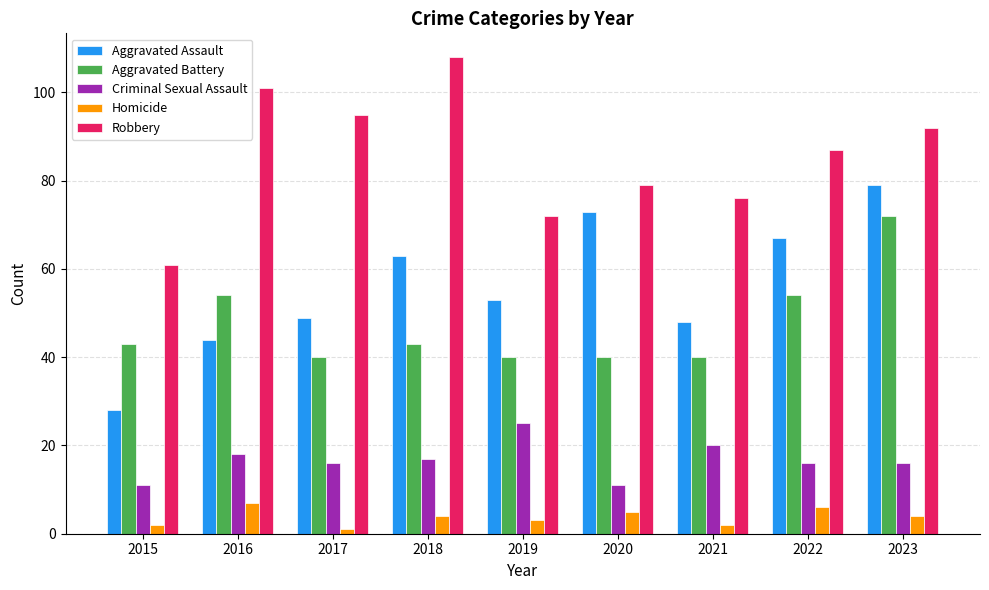

Rank the series at 2019 from highest to lowest value.

Robbery, Aggravated Assault, Aggravated Battery, Criminal Sexual Assault, Homicide